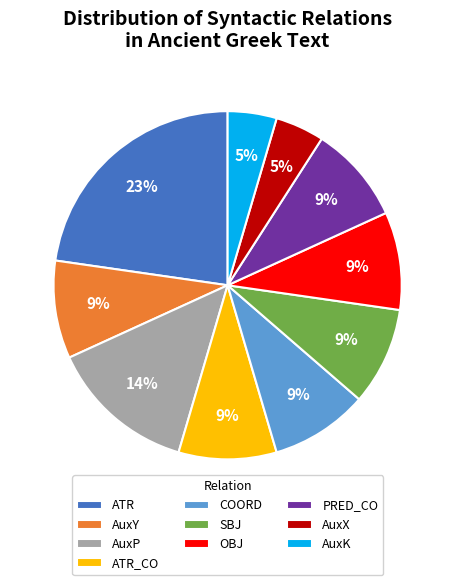

Does any single category account for the majority?

No